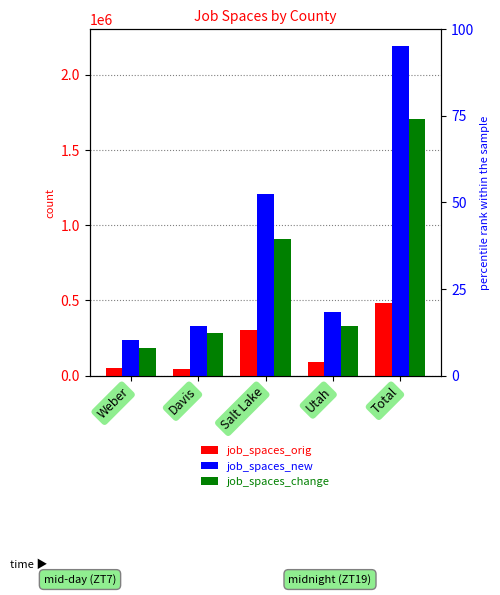

Rank the categories by job_spaces_change value from highest to lowest.

Total, Salt Lake, Utah, Davis, Weber